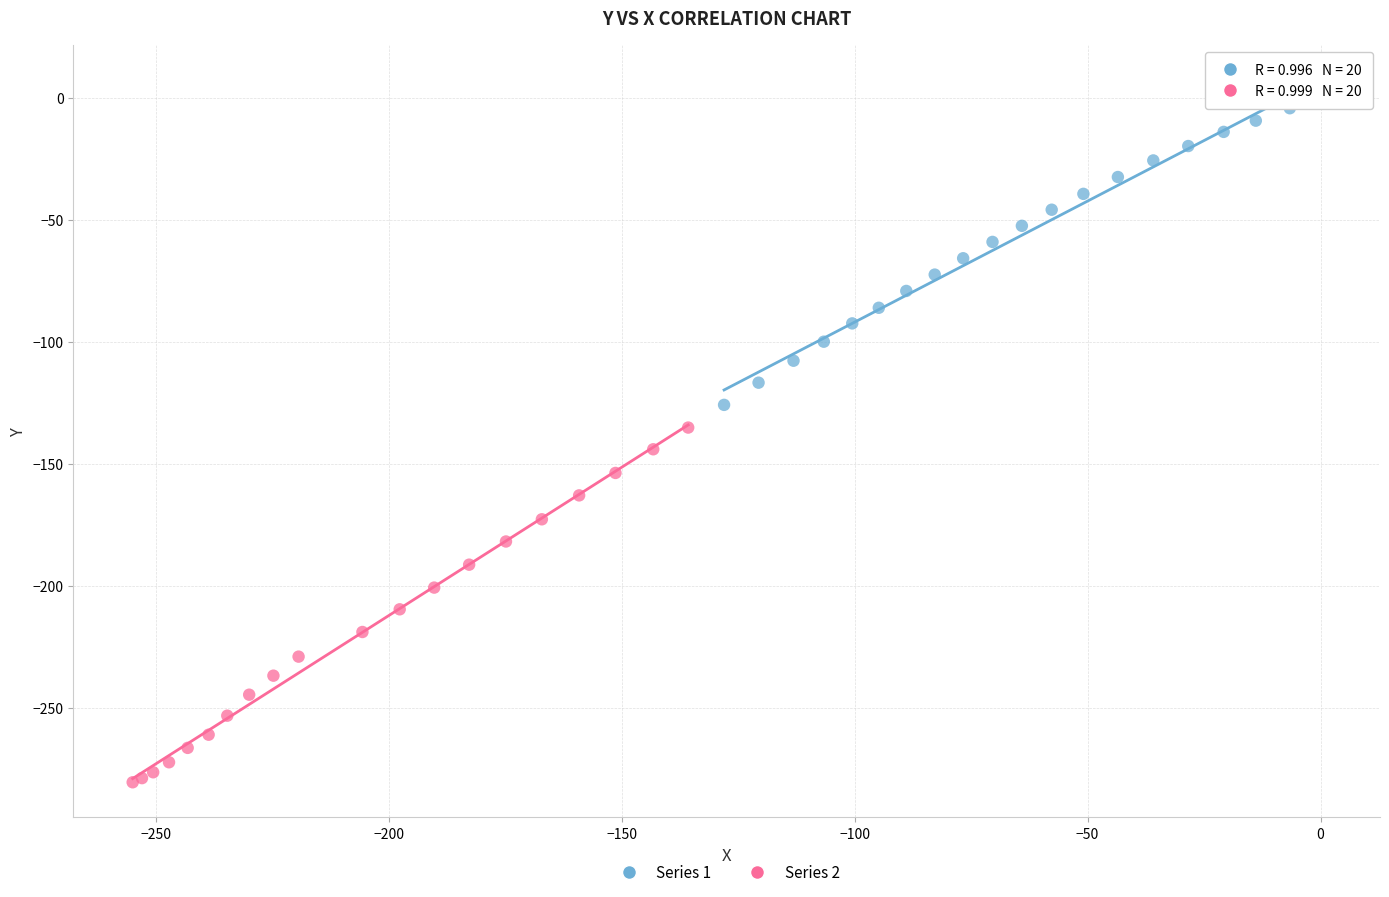

Which series has the largest Y range (max minus min)?

Series 2